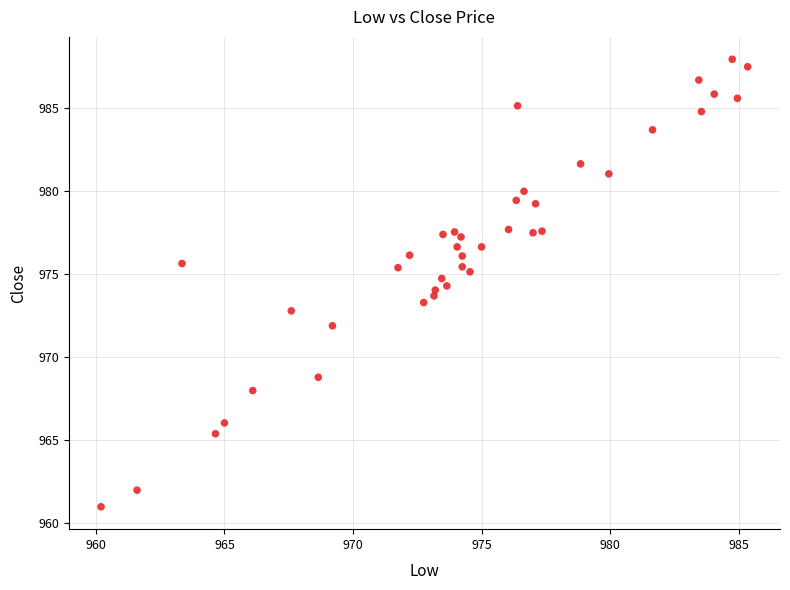

What is the range of X values (max minus min)?

25.1